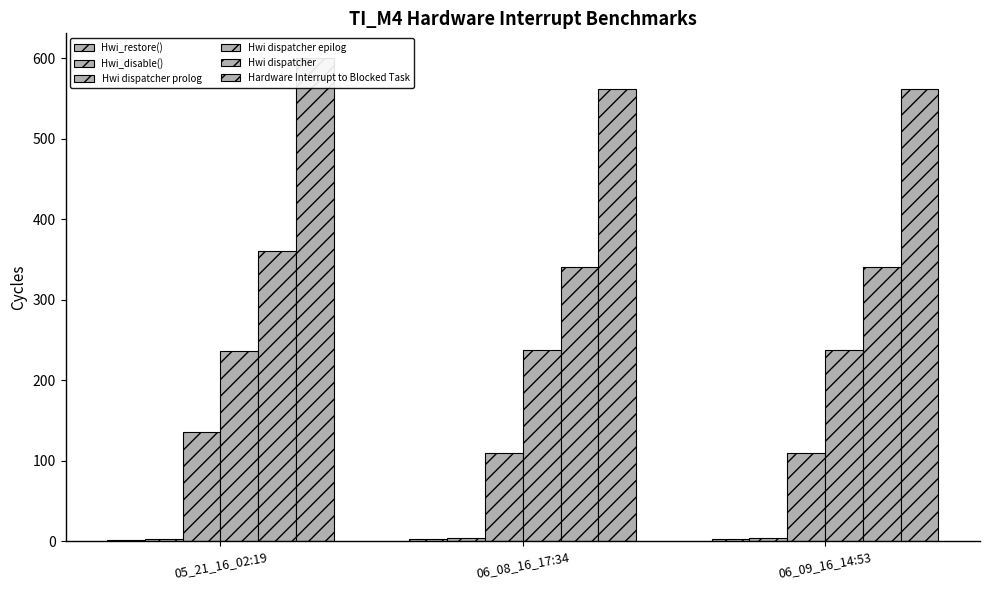

What is the value of the Hwi dispatcher epilog bar at the 1st from the left?

236